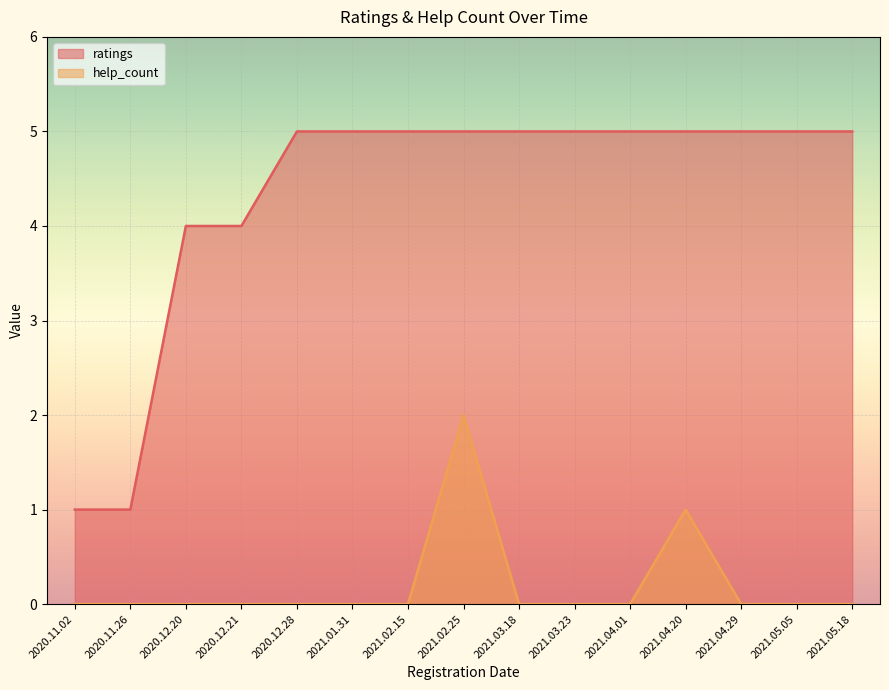

What position from the left is 2021.04.01?

11